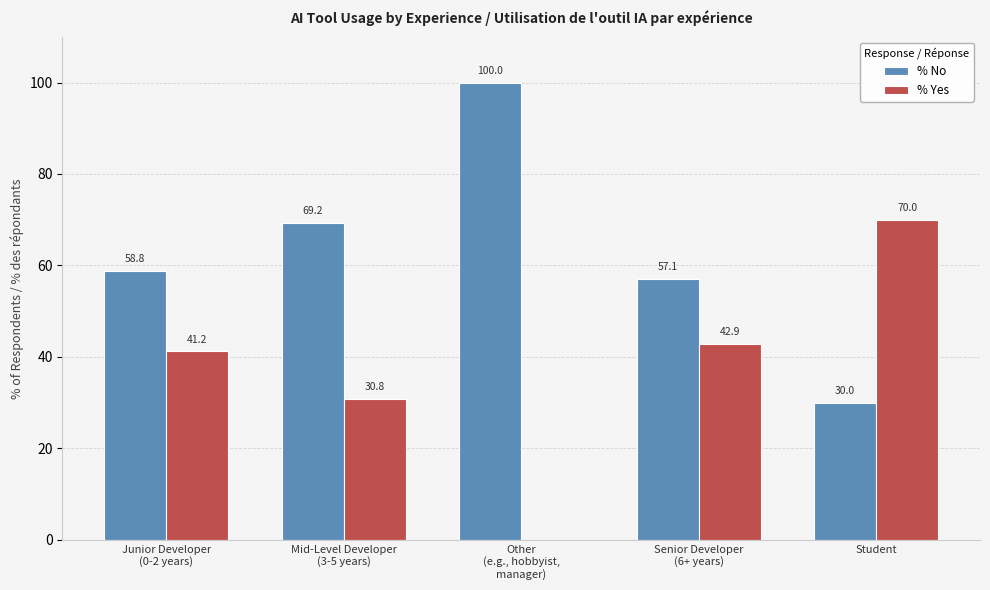

Which series has the largest total across all categories?

% No